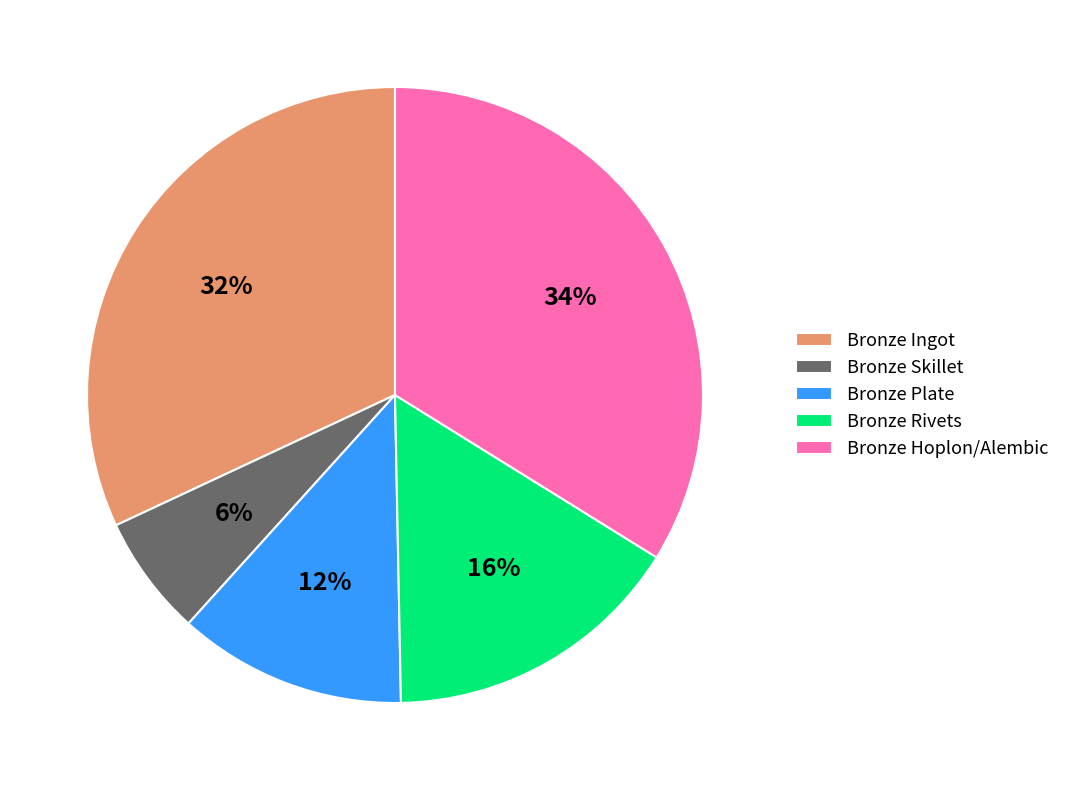

How many slices are in this pie chart?

5